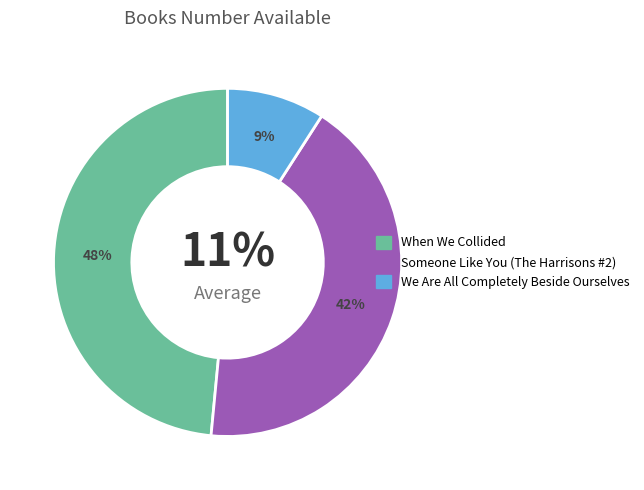

What is the ratio of the value at We Are All Completely Beside Ourselves to the value at When We Collided?

0.2